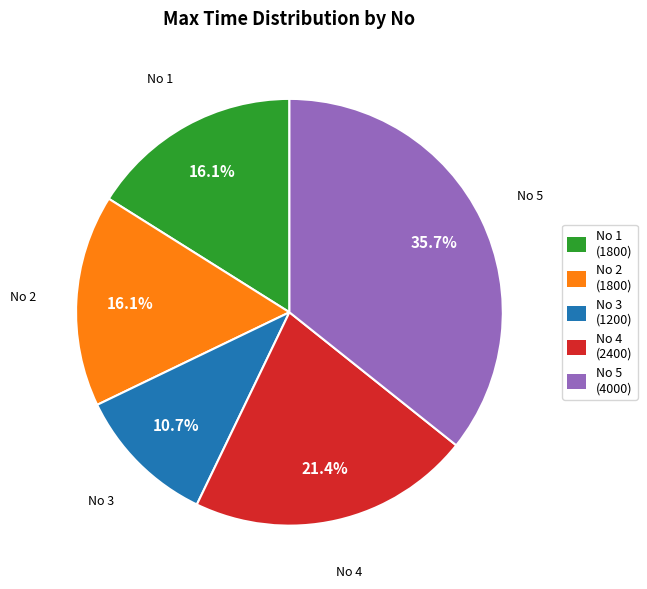

Is the sum of No 4 (2400) and No 1 (1800) greater than half?

No